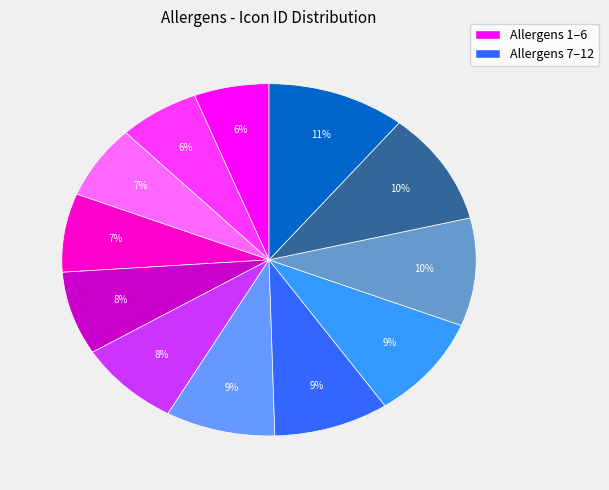

Is there a majority slice in this chart?

No